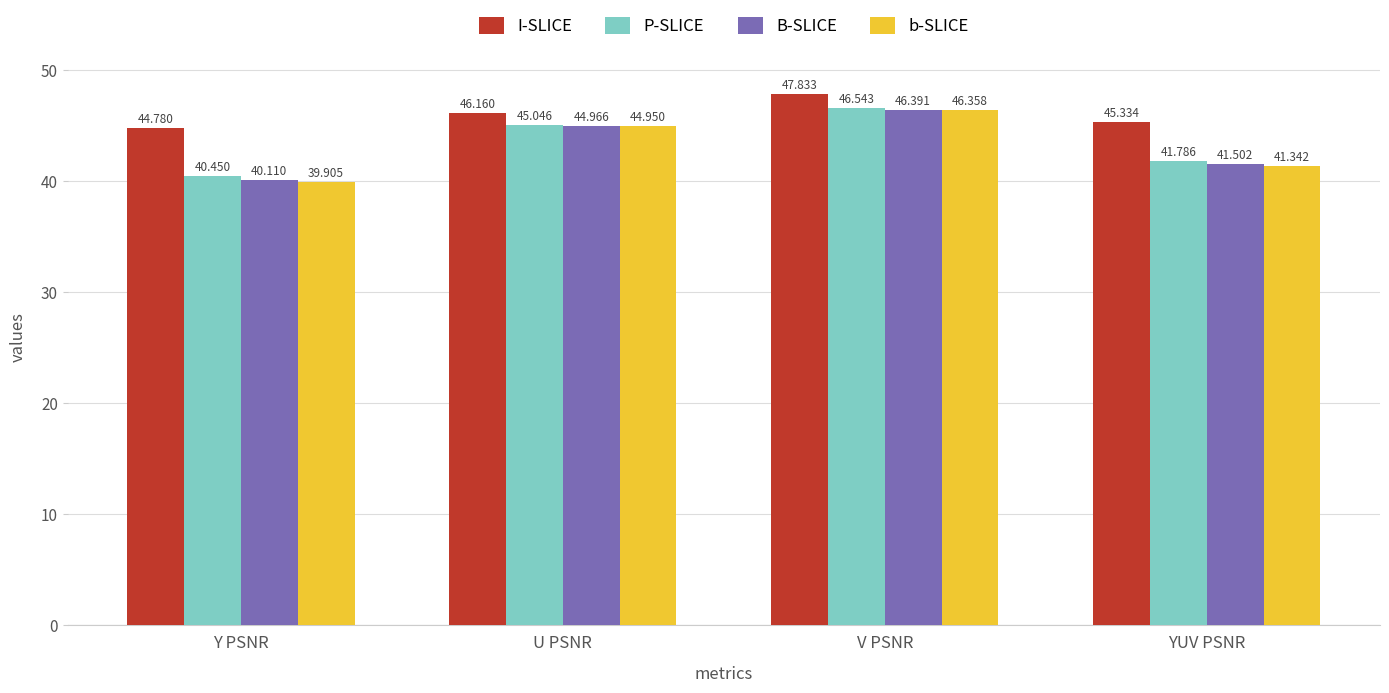

What is the total value across all series at U PSNR?

181.1